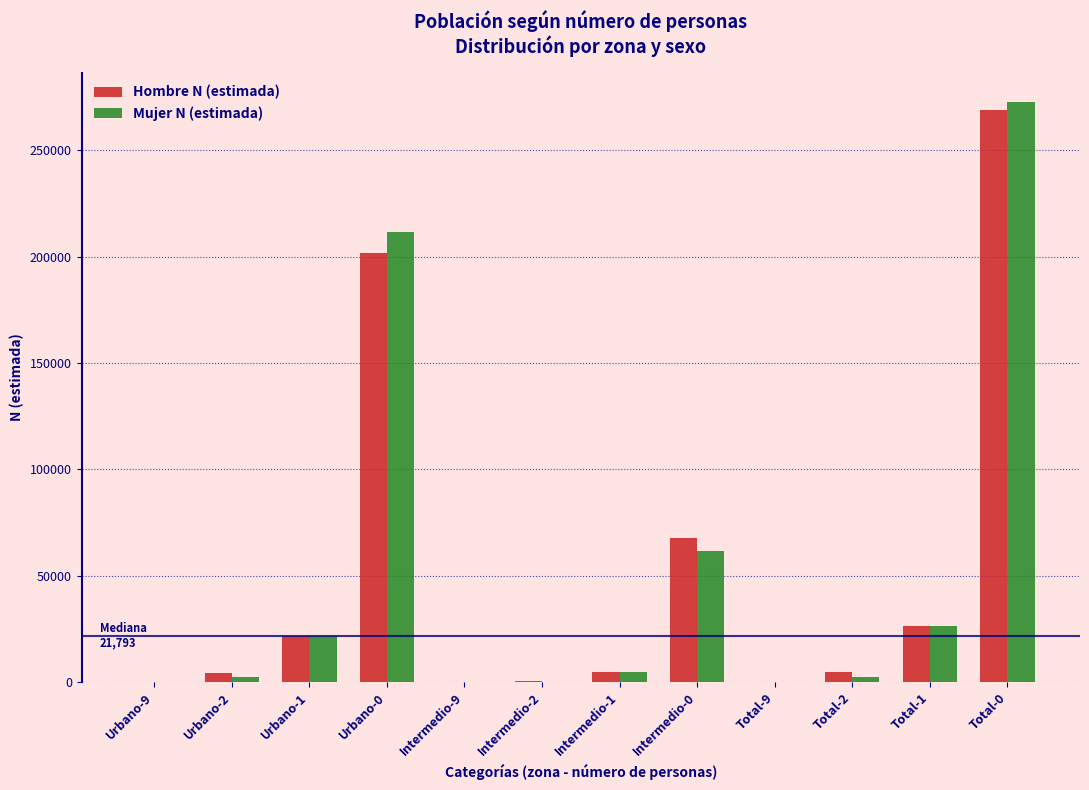

At which category does the chart reach its peak across all series?

Total-0